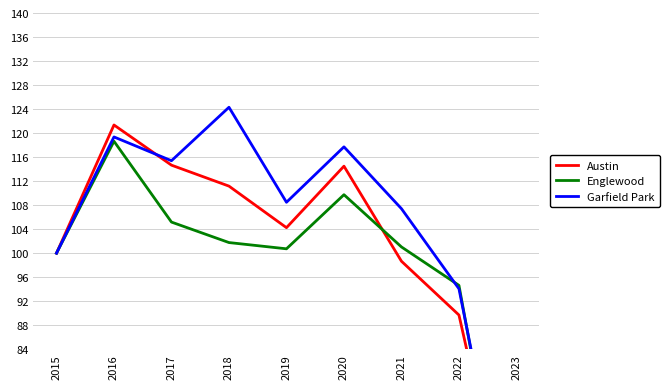

At which category is the sum across all series the highest?

2016